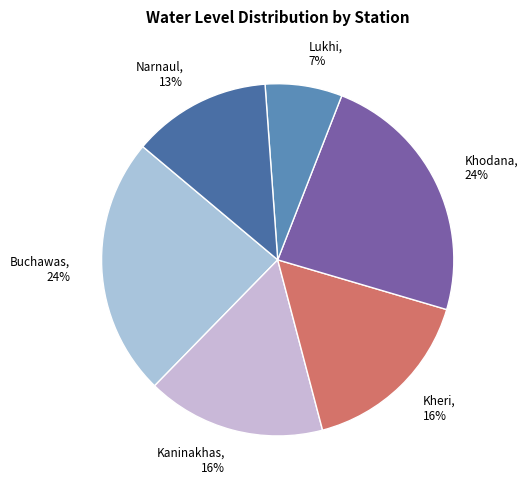

Is the sum of Kheri and Lukhi greater than half?

No